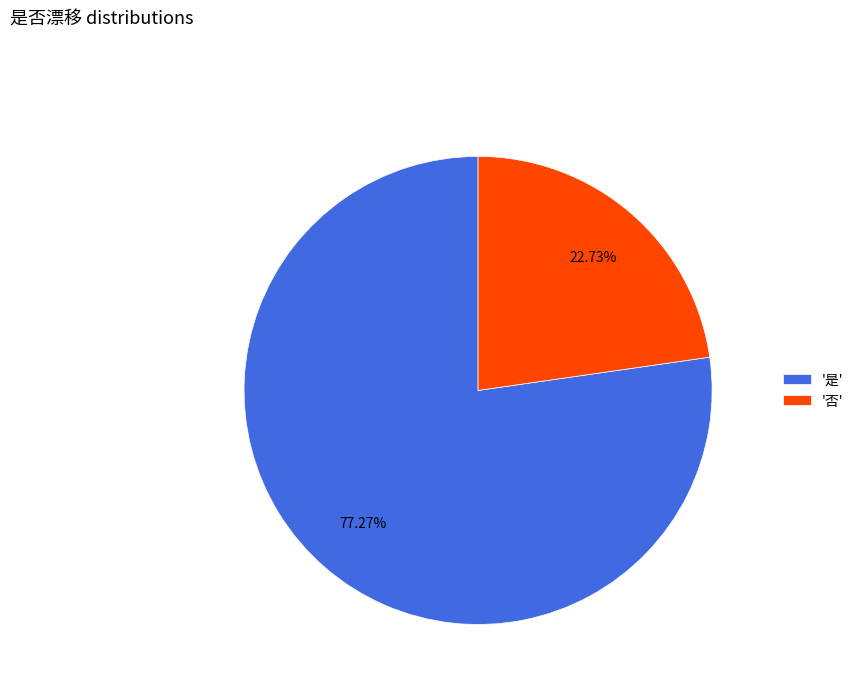

Between '是' and '否', which is larger?

'是'